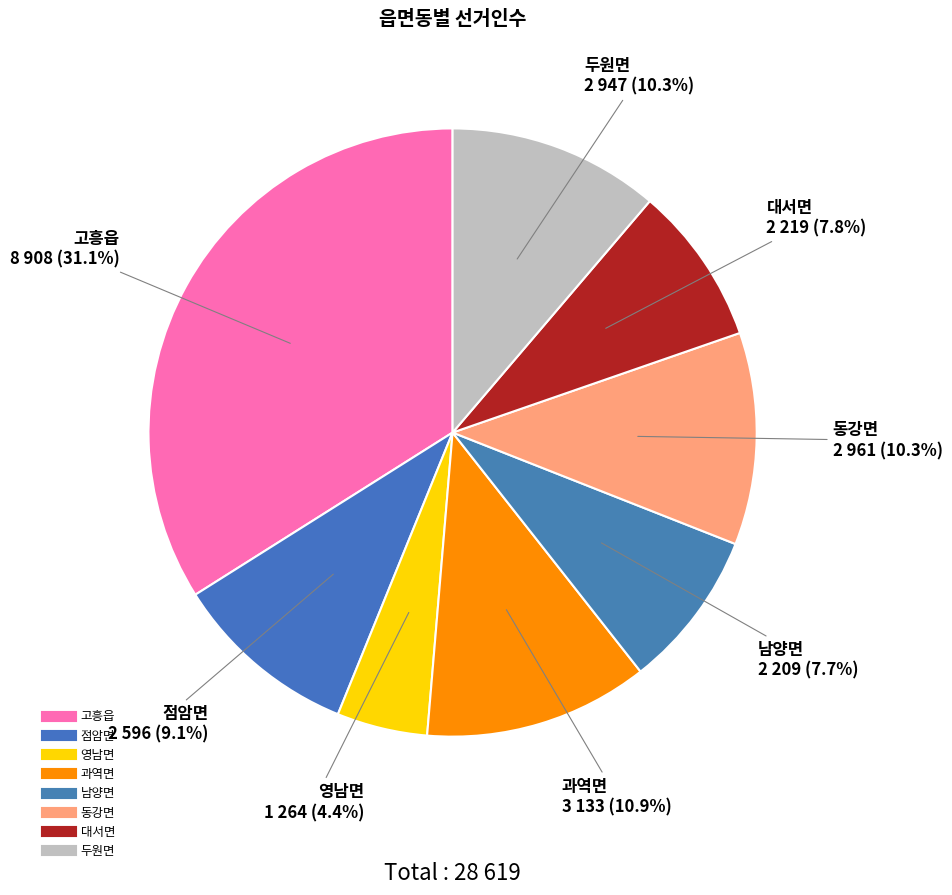

What is the smallest slice in the pie chart?

영남면